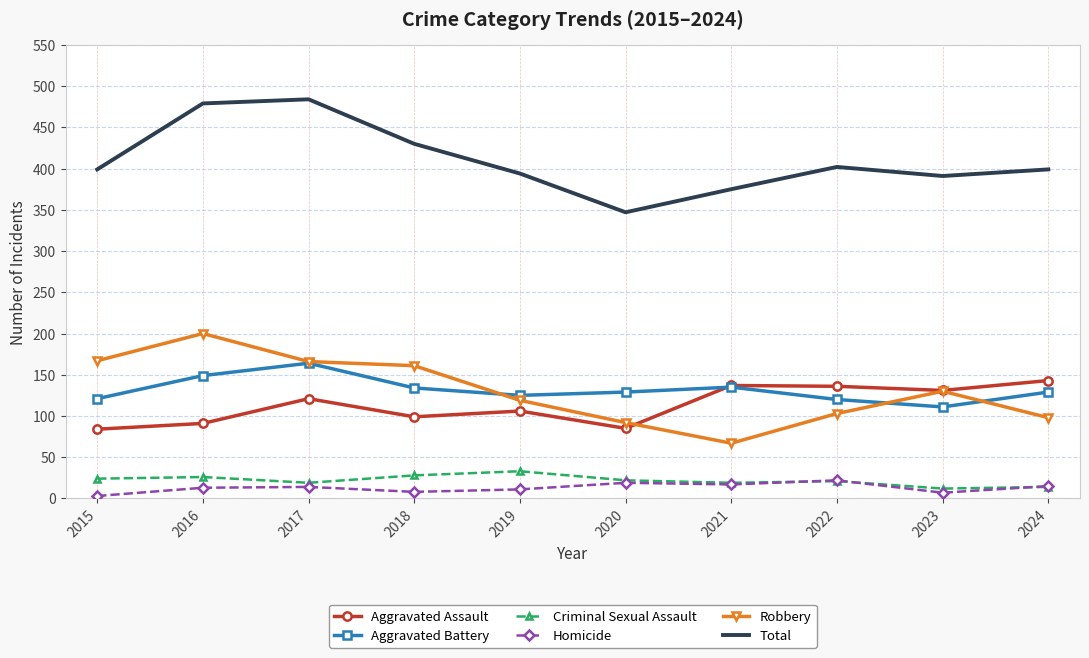

What is the greatest value displayed?

484